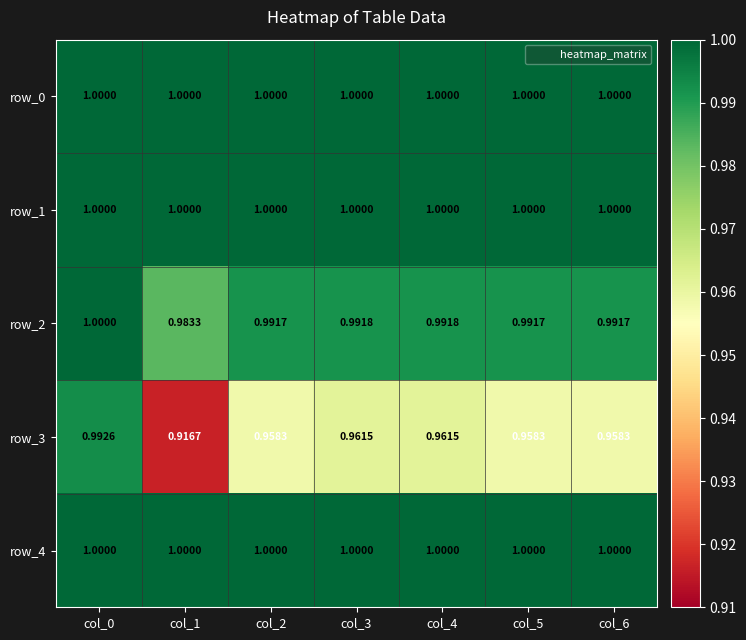

What is the sum of the row_3 values at col_5 and col_1?

1.9